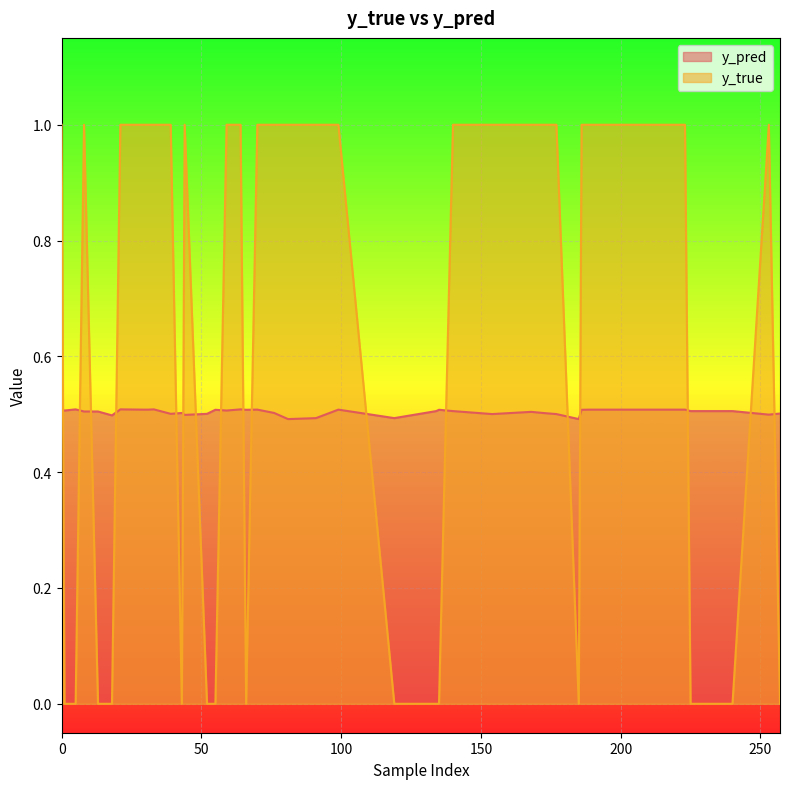

At which category is the sum across all series the highest?

32